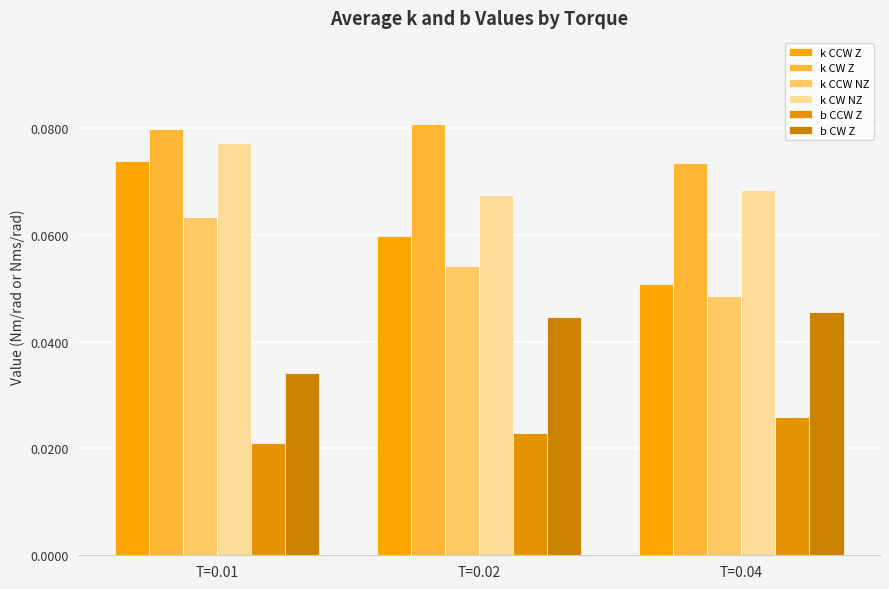

At which category is the sum across all series the highest?

T=0.01